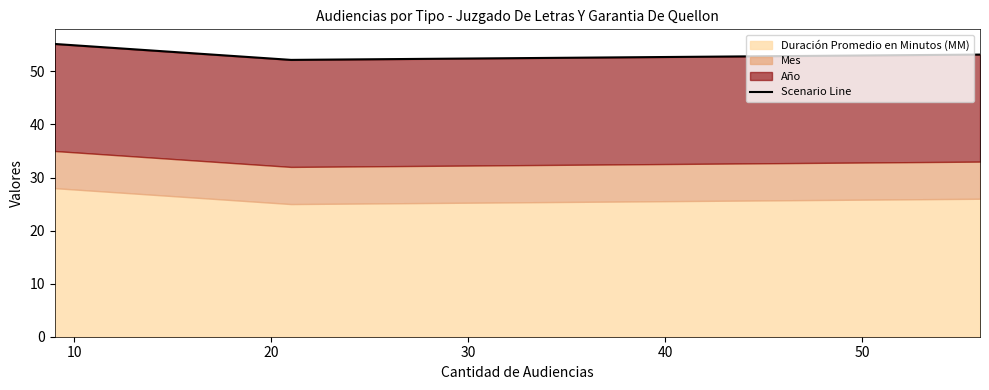

What is the value of the 1st point from the left?

55.2